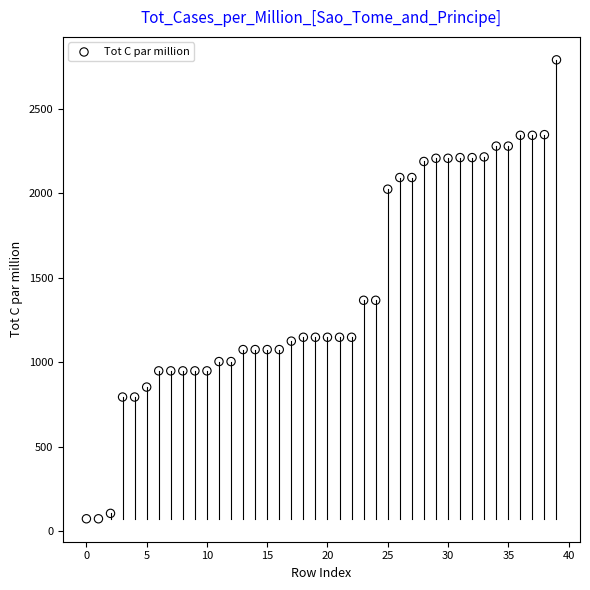

What is the range of Y values (max minus min)?

2718